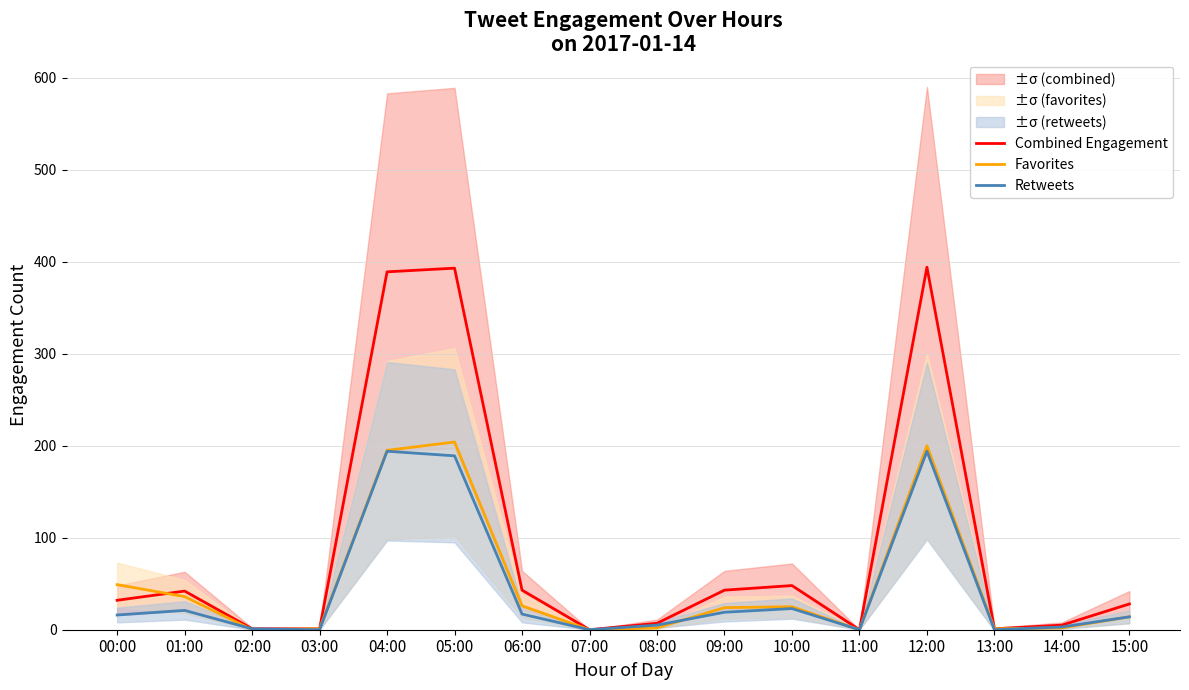

How many lines are shown in the chart?

3